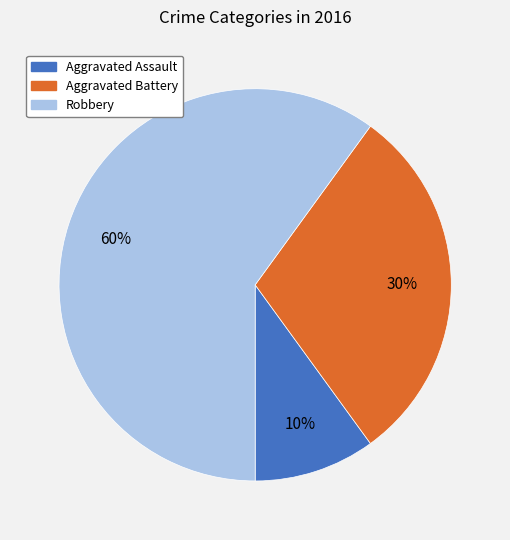

True or false: Aggravated Battery accounts for 43% of the total.

False